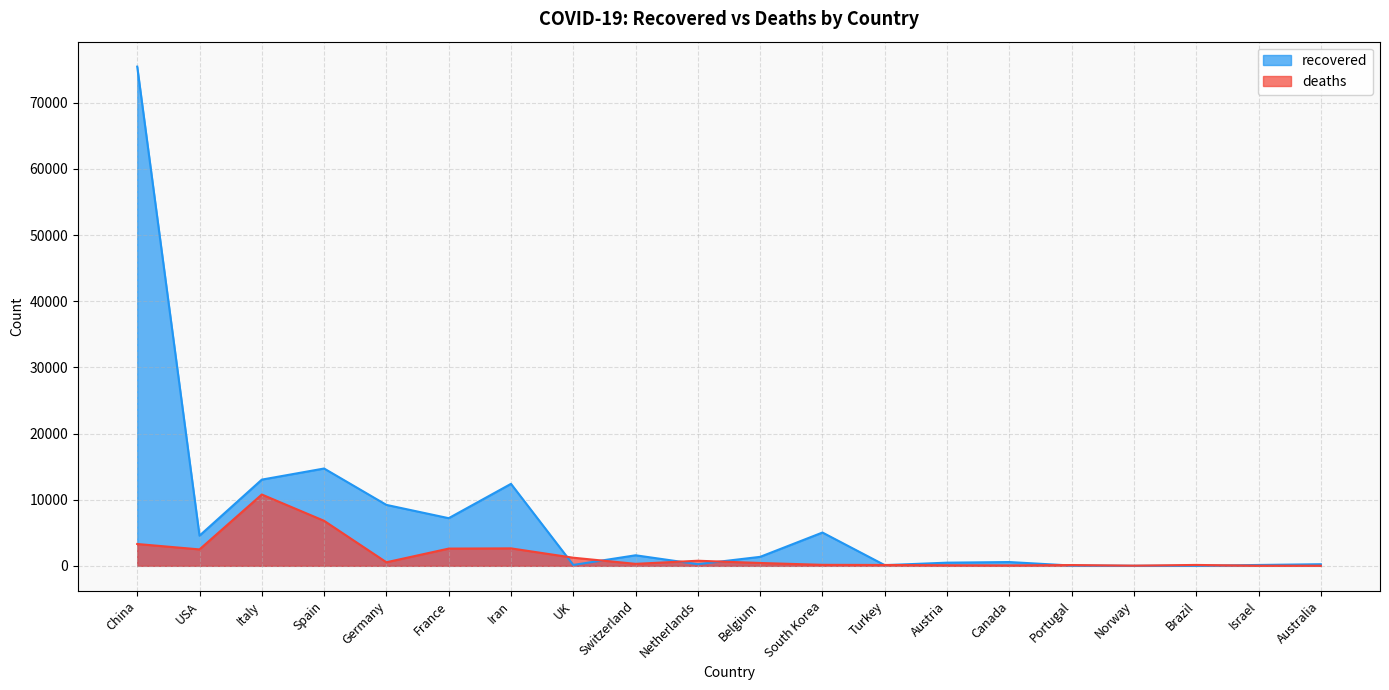

At which category is the sum across all series the highest?

China